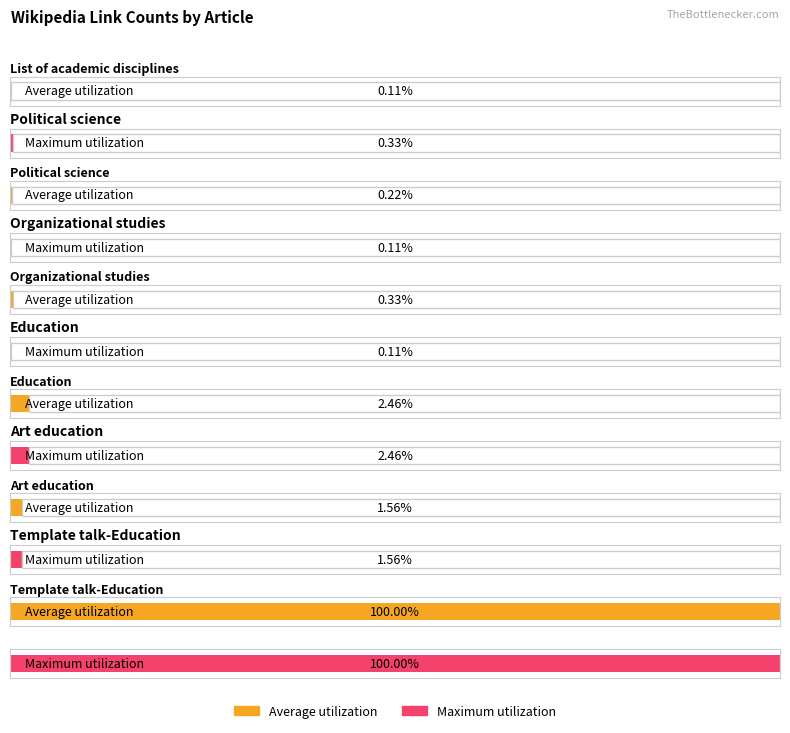

Which series has the widest spread of values?

Average utilization